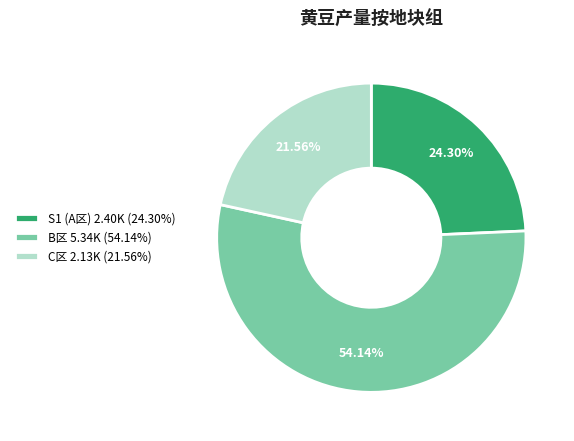

Does any single category account for the majority?

Yes